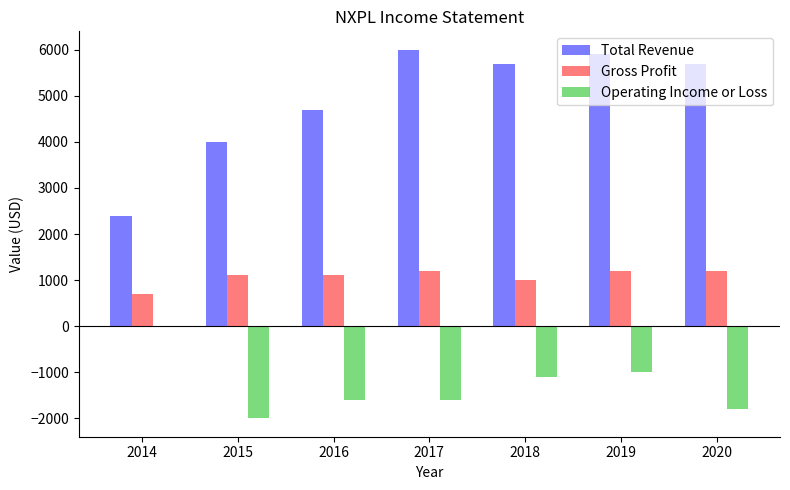

Which series changed the most between 2019 and 2020?

Operating Income or Loss